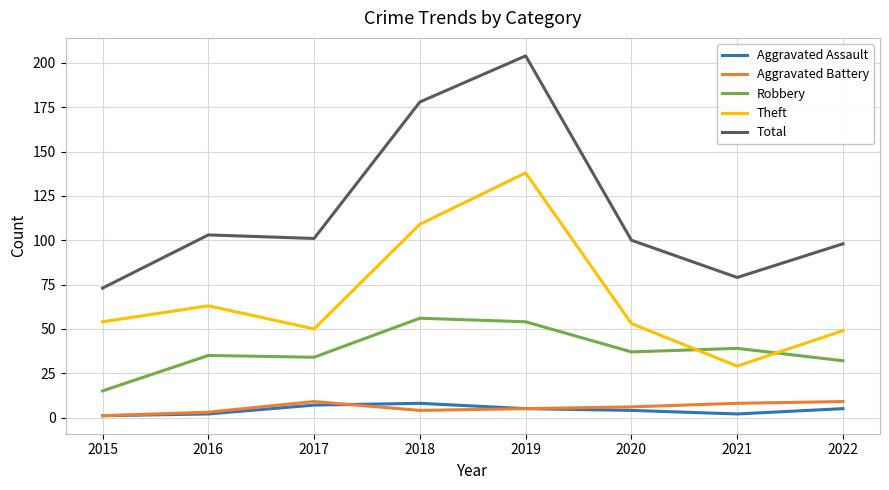

True or false: Aggravated Assault and Robbery cross at least once.

False